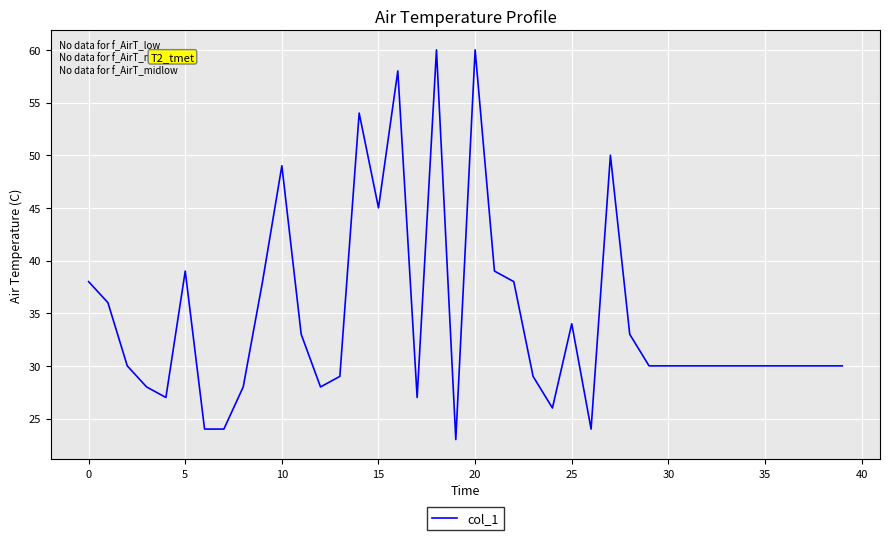

Reading right to left, transcribe all the data shown in this chart.

30	30	30	30	30	30	30	30	30	30	30	33	50	24	34	26	29	38	39	60	23	60	27	58	45	54	29	28	33	49	38	28	24	24	39	27	28	30	36	38